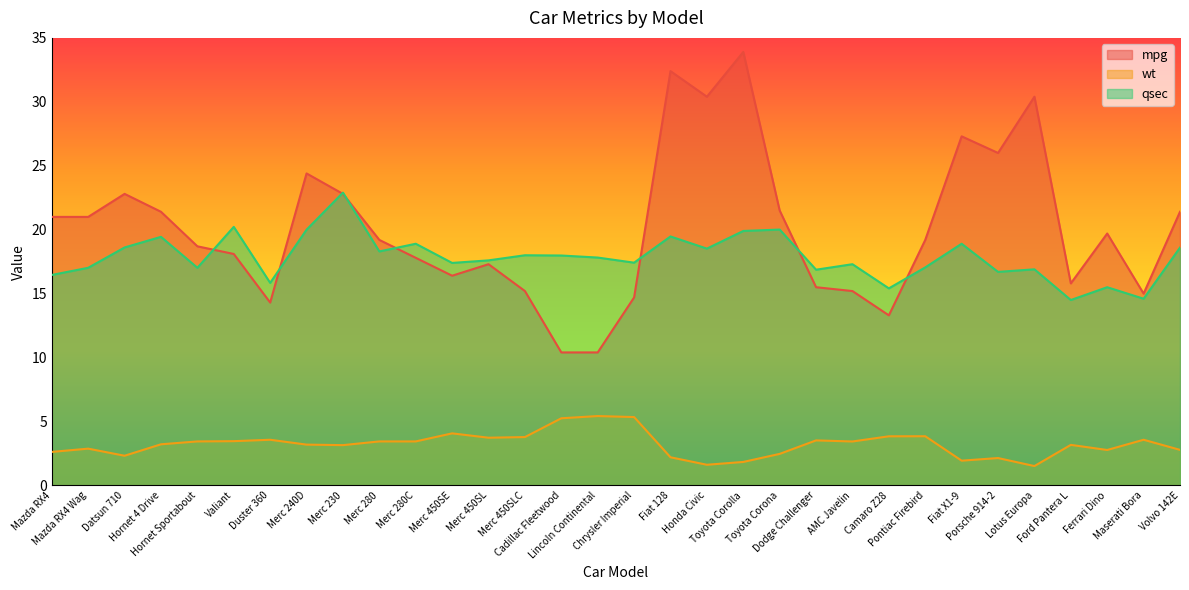

At how many categories does at least one series exceed 21?

12